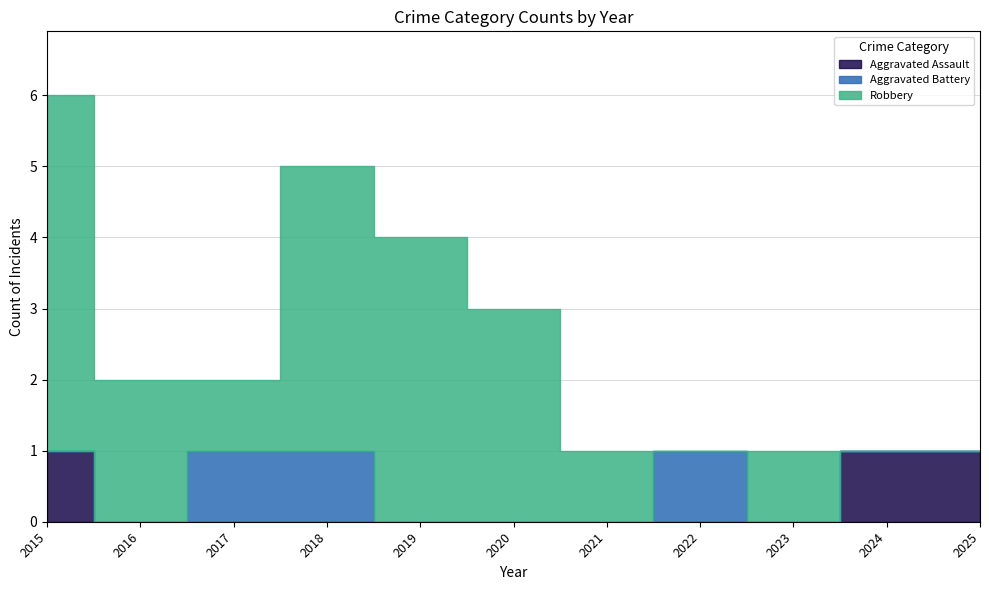

Where does the Robbery series first go above 1?

2015